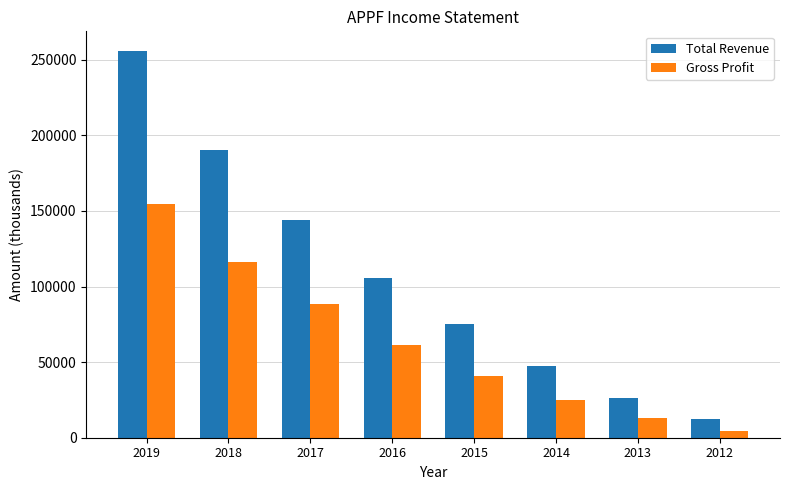

At which category does the chart reach its peak across all series?

2019